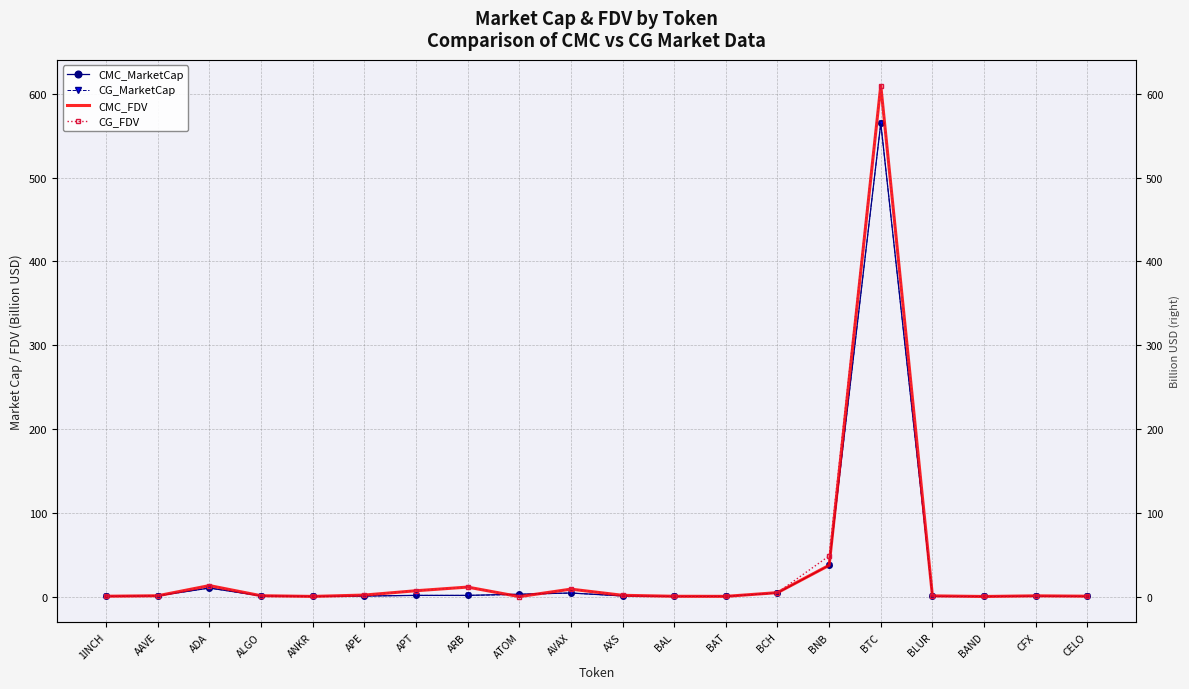

At which category does the chart reach its peak across all series?

BTC